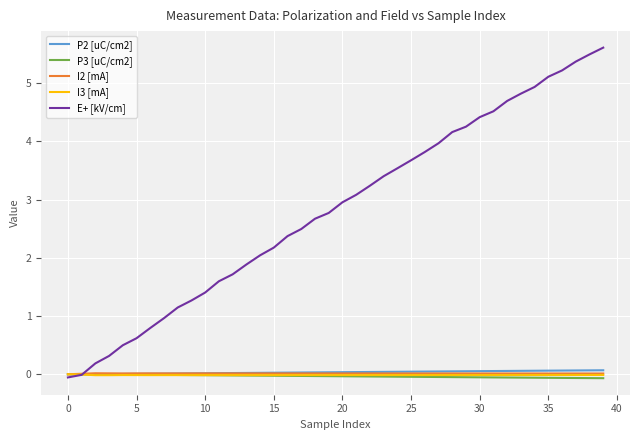

At how many categories does at least one series exceed 2?

26